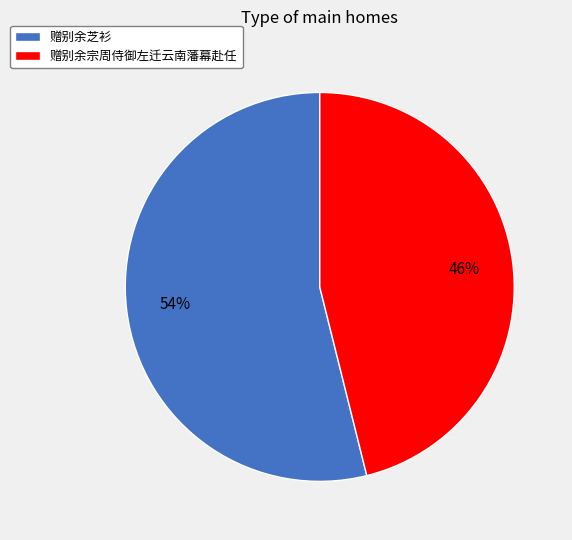

To the nearest percent, what is the difference between the 赠别余芝衫 and 赠别余宗周侍御左迁云南藩幕赴任 slice percentages?

8%